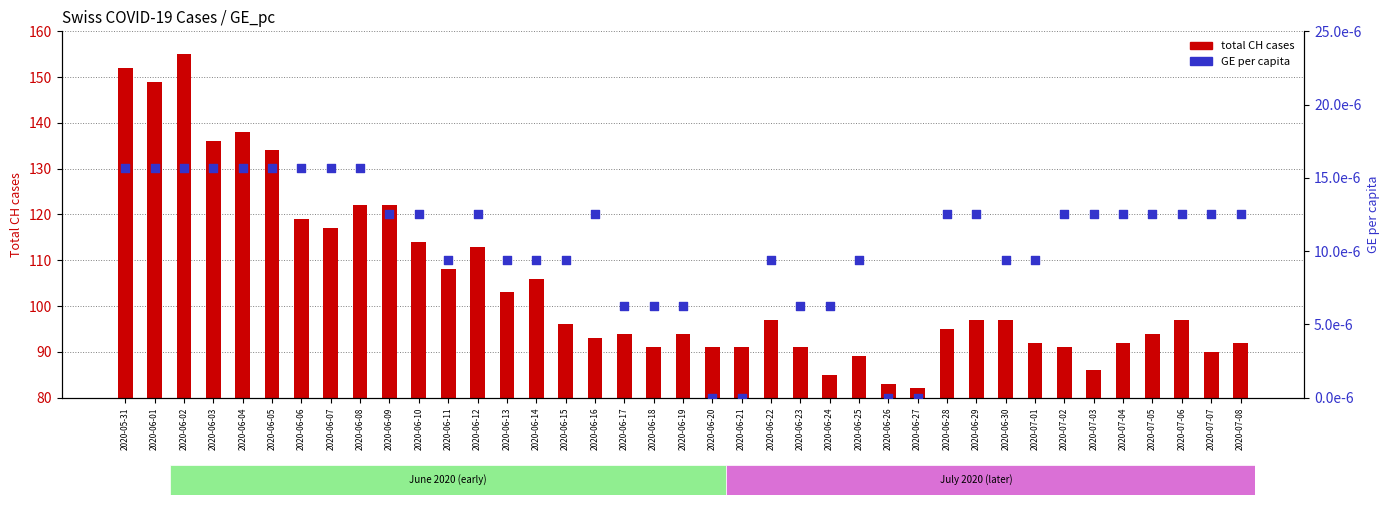

What are all the series names shown in the legend?

total CH cases, GE per capita